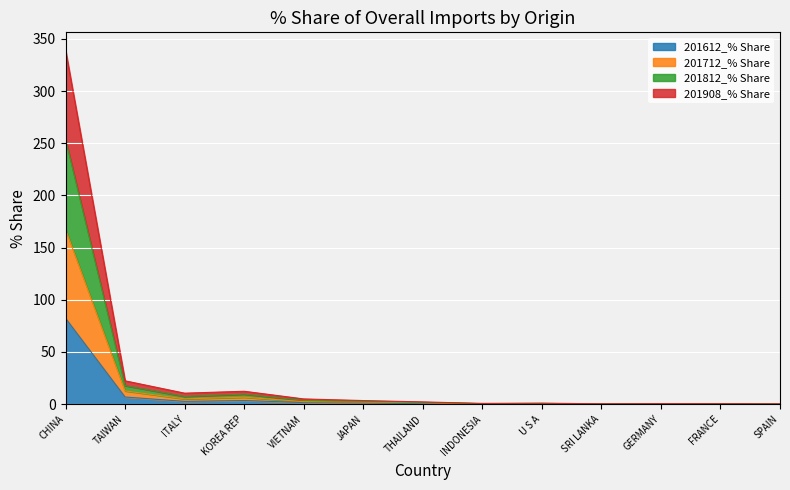

True or false: 201712_% Share and 201908_% Share intersect in this chart.

False